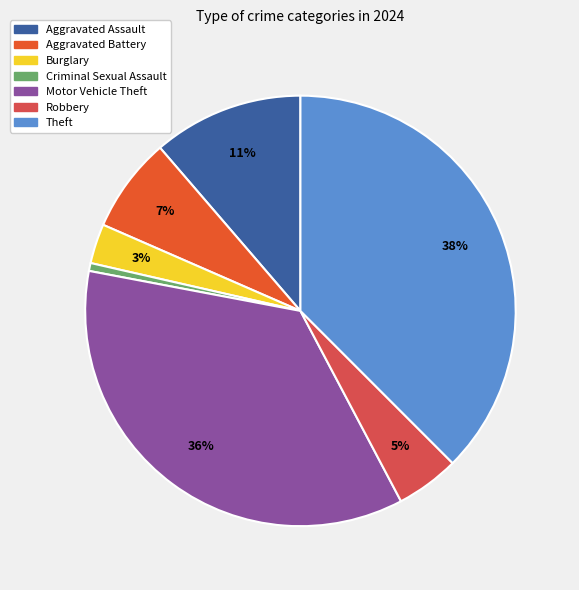

Which slice is the largest?

Theft